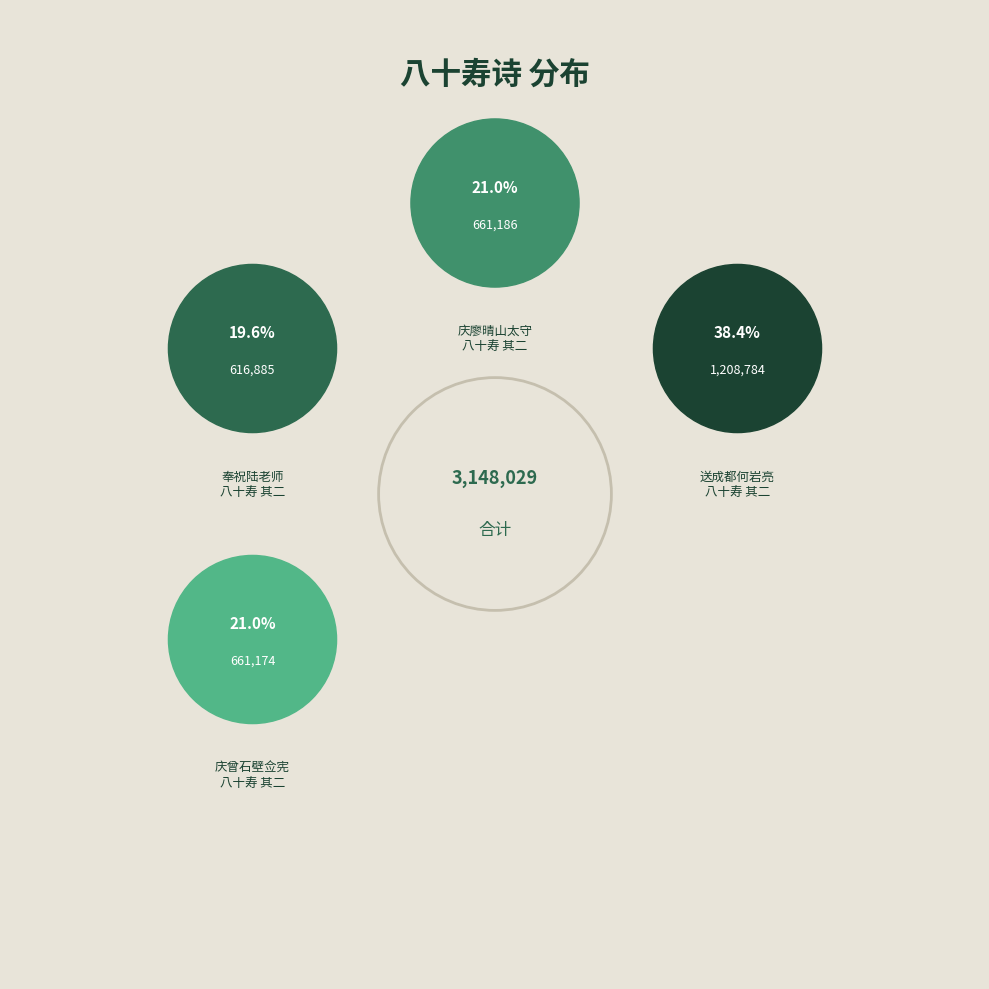

What is the smallest slice in the pie chart?

奉祝陆老师八十寿 其二